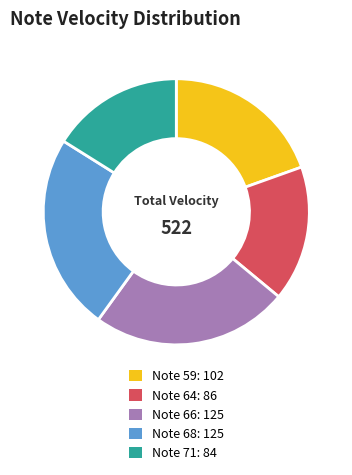

Is there any slice that represents more than half of the pie?

No